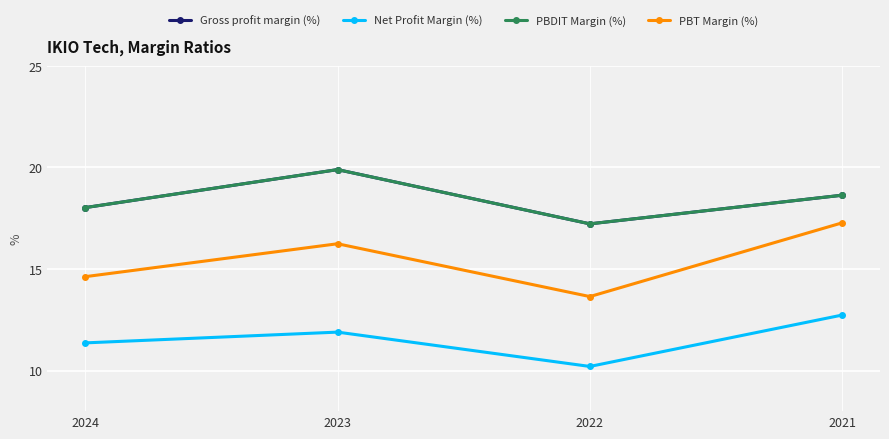

Does the chart have visible grid lines?

Yes